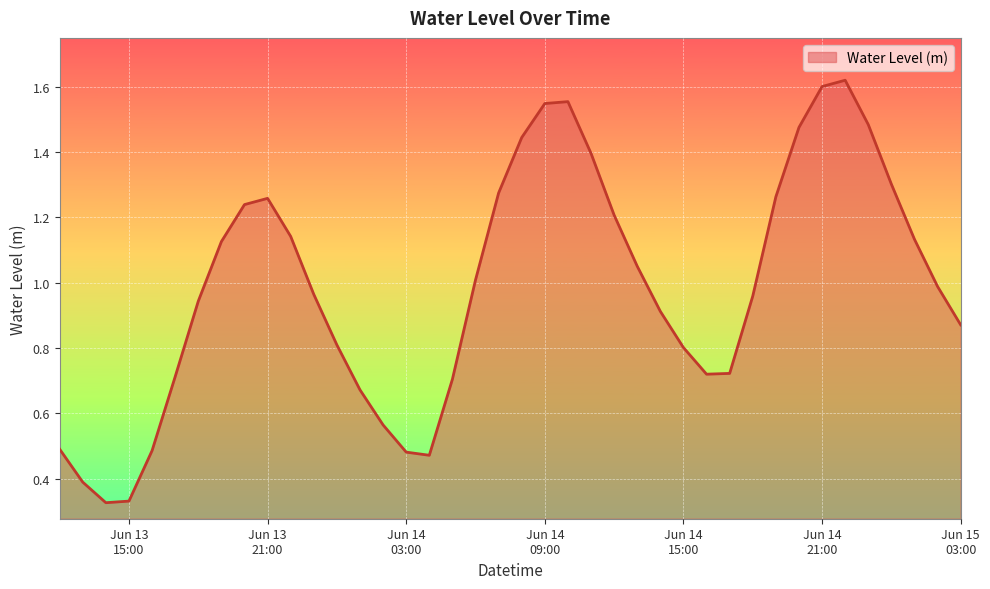

Where is the first local minimum?

2023-06-13 14:00:00